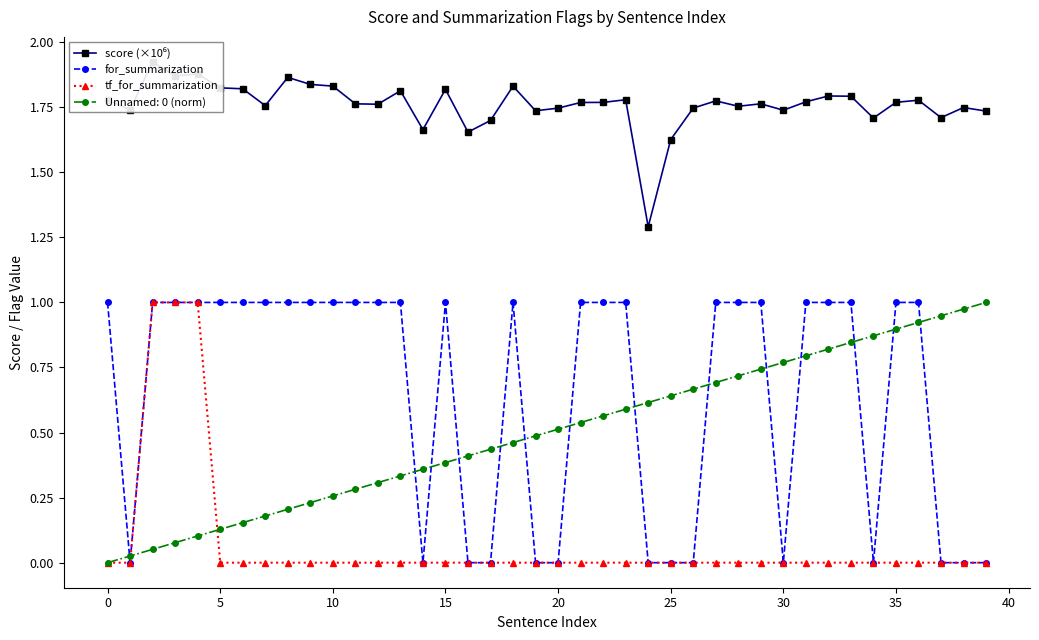

What is the difference between the second highest and second lowest values in the for_summarization series?

1.0